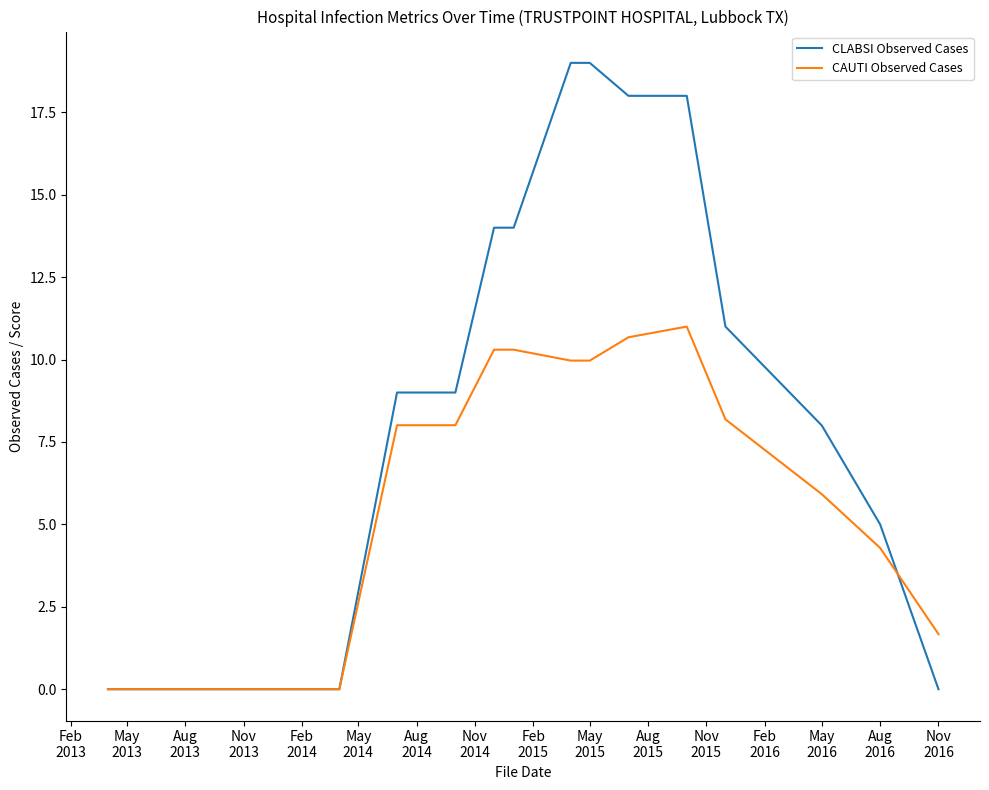

How many CLABSI Observed Cases values are between 0 and 14?

13